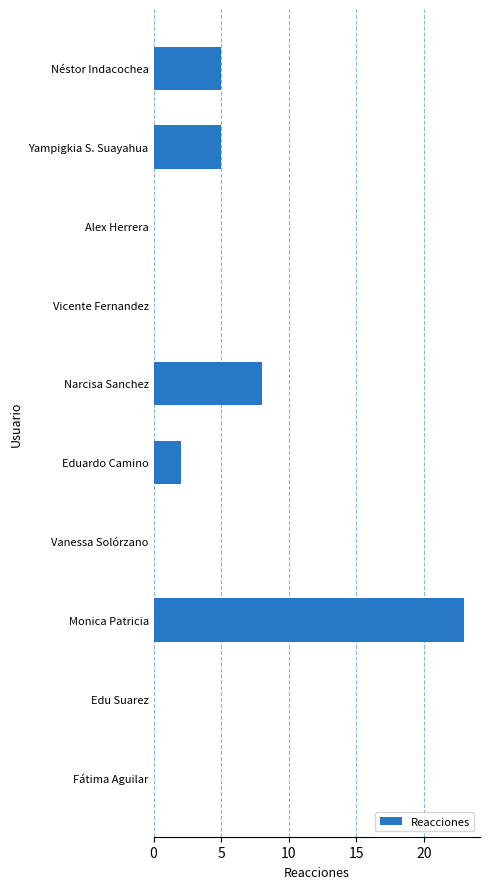

Reading top to bottom, what are all the values shown in this chart?

Néstor Indacochea=5	Yampigkia S. Suayahua=5	Alex Herrera=0	Vicente Fernandez=0	Narcisa Sanchez=8	Eduardo Camino=2	Vanessa Solórzano=0	Monica Patricia=23	Edu Suarez=0	Fátima Aguilar=0